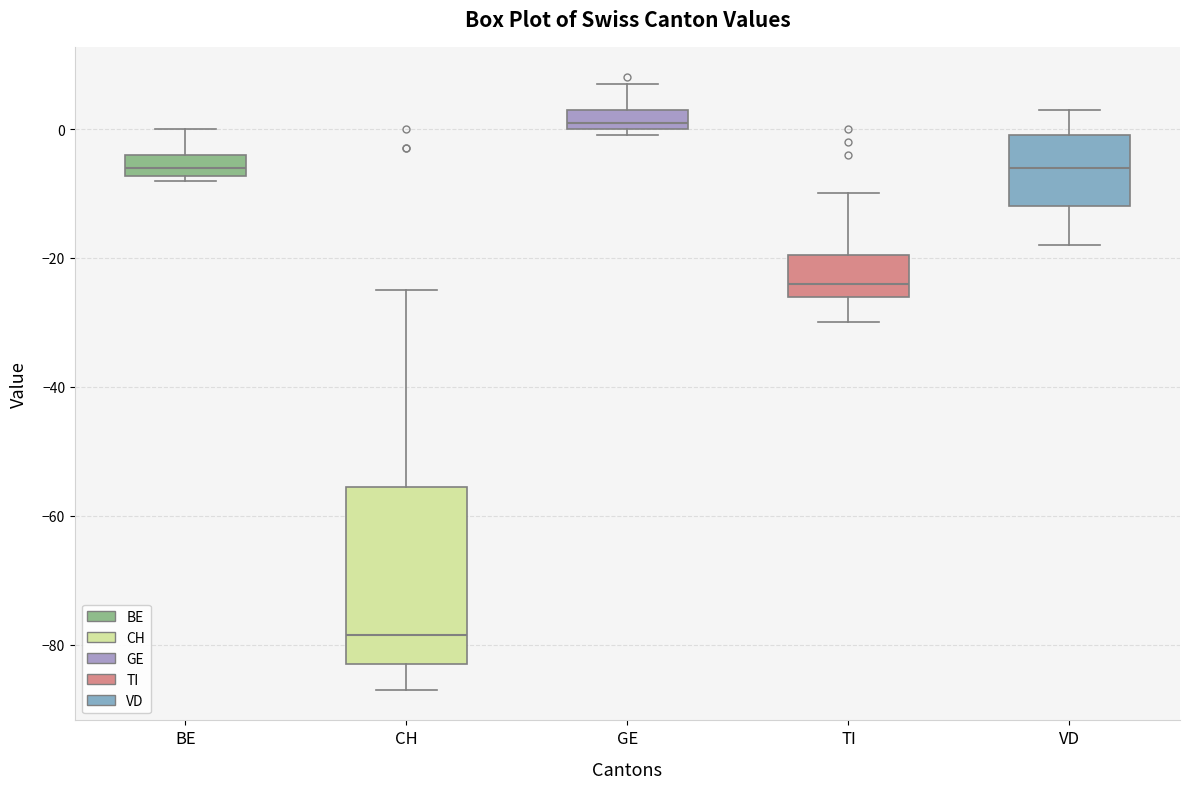

Where is the upper edge of the box for VD on the y-axis? The values are not printed on the chart, so give them approximately, as read against the axis.

0